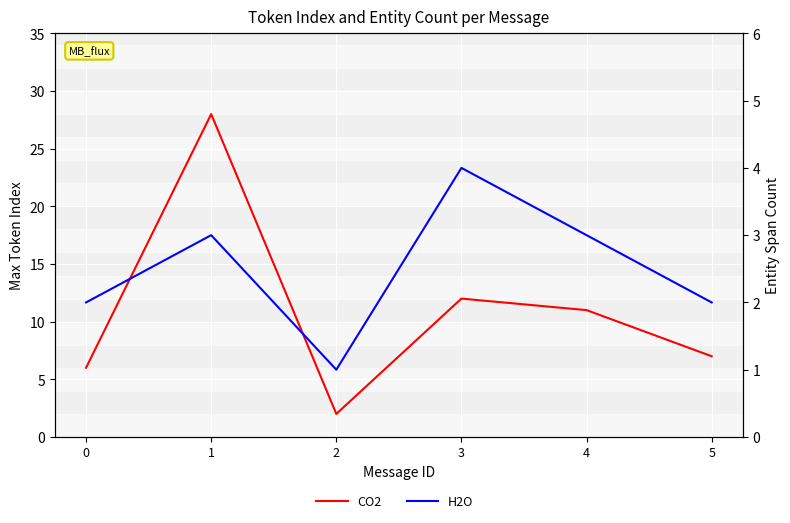

Reading left to right, what are all the values shown in this chart?

CO2: 0=6	1=28	2=2	3=12	4=11	5=7
H2O: 0=2	1=3	2=1	3=4	4=3	5=2